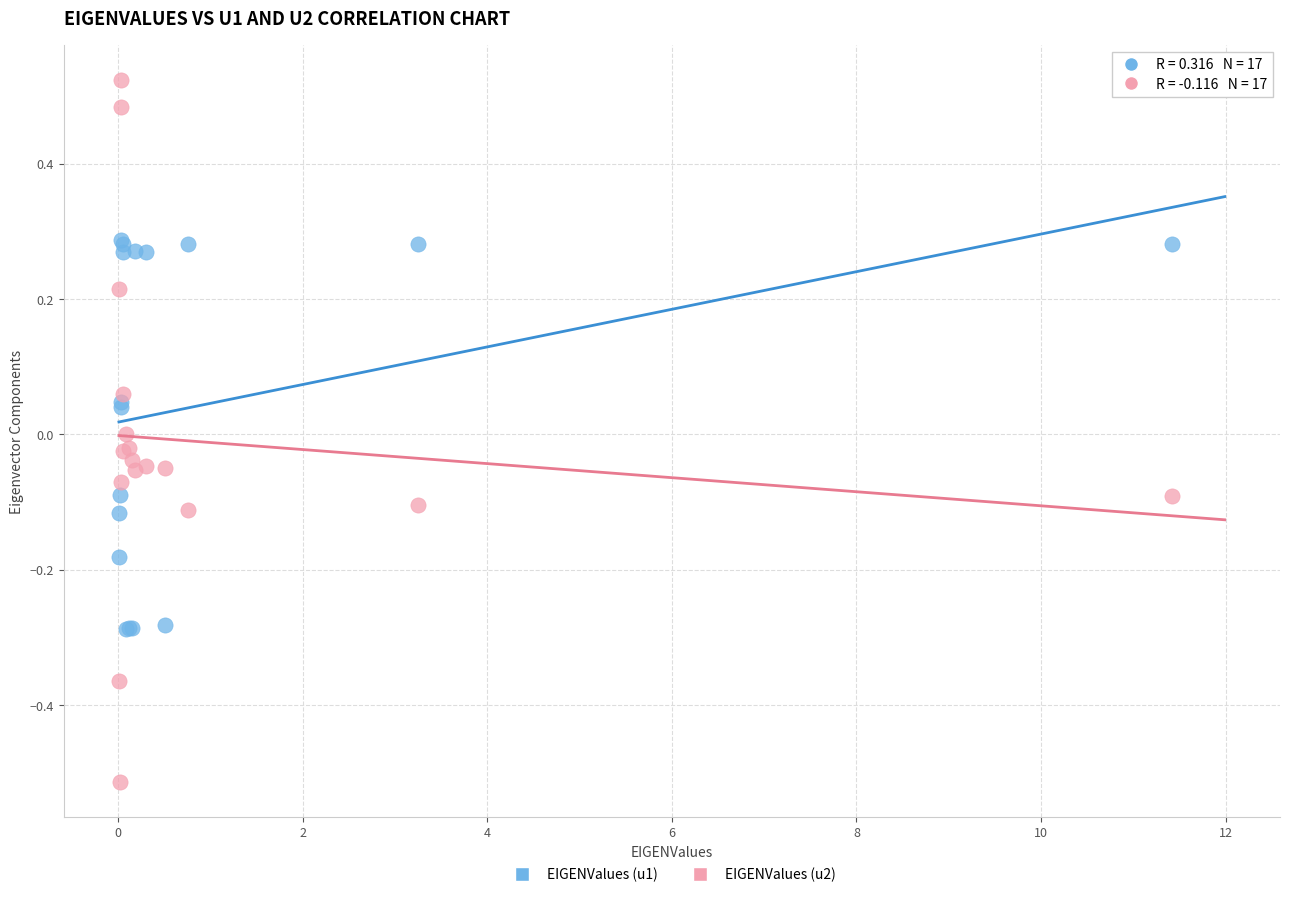

What is the X range (max minus min) for the scatter plot?

11.4